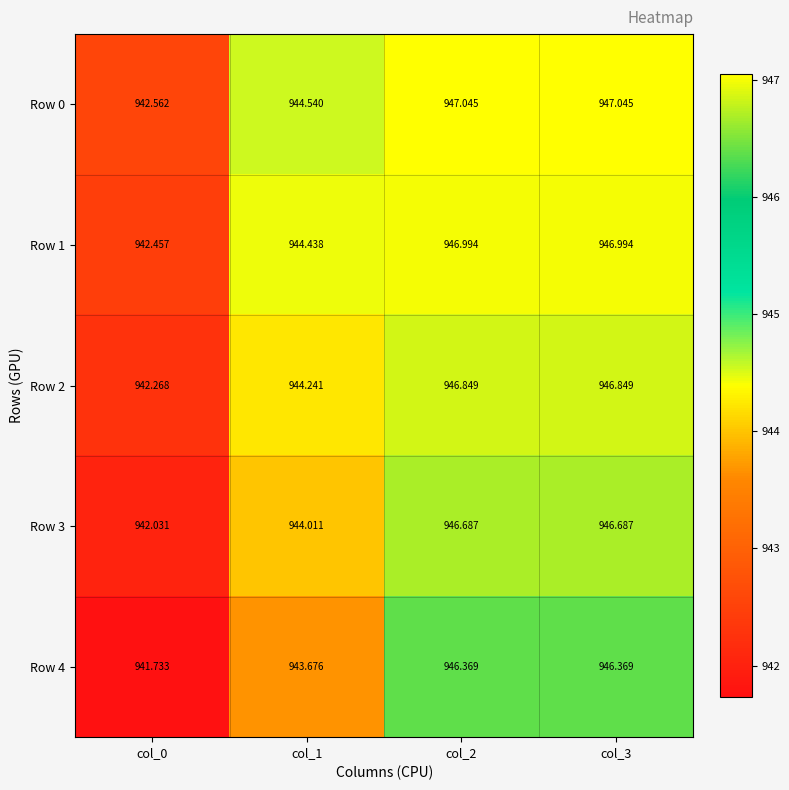

Is the value of Row 0 at col_3 greater than the value of Row 4 at col_3?

Yes